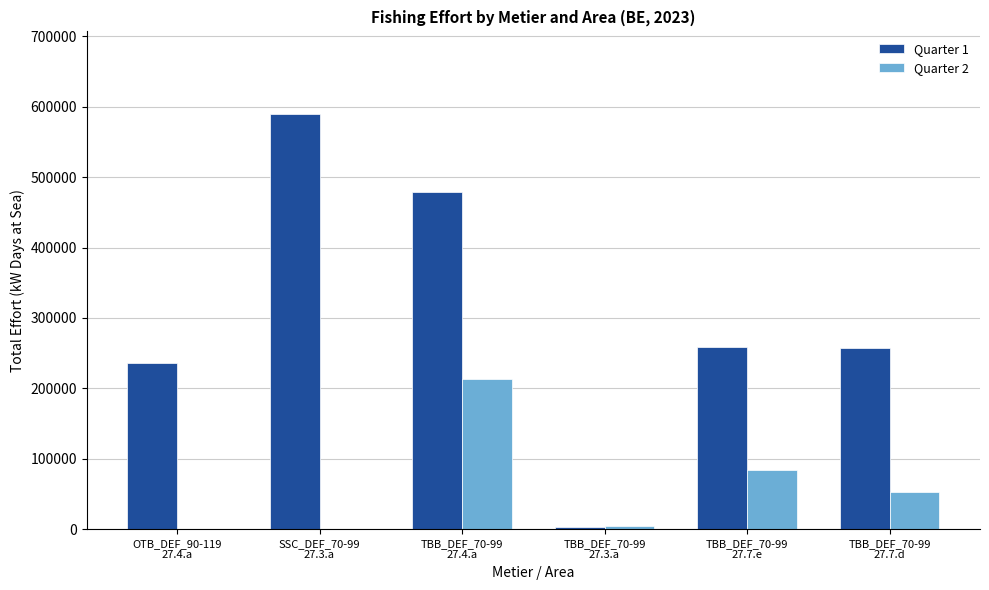

The value of Quarter 2 at SSC_DEF_70-99
27.3.a is 0. True or false?

True